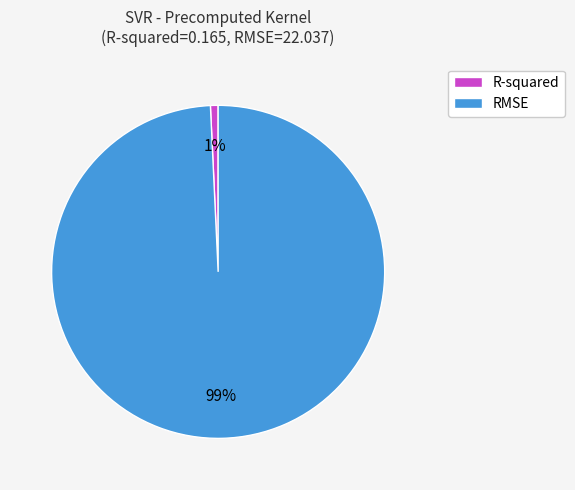

How many slices are in this pie chart?

2